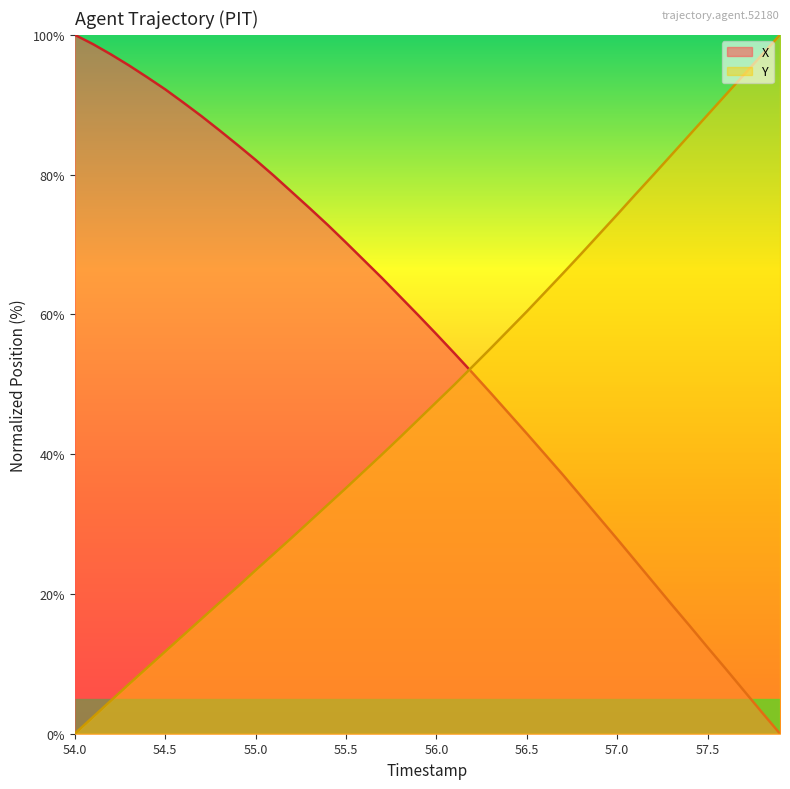

What are all the series names shown in the legend?

X, Y